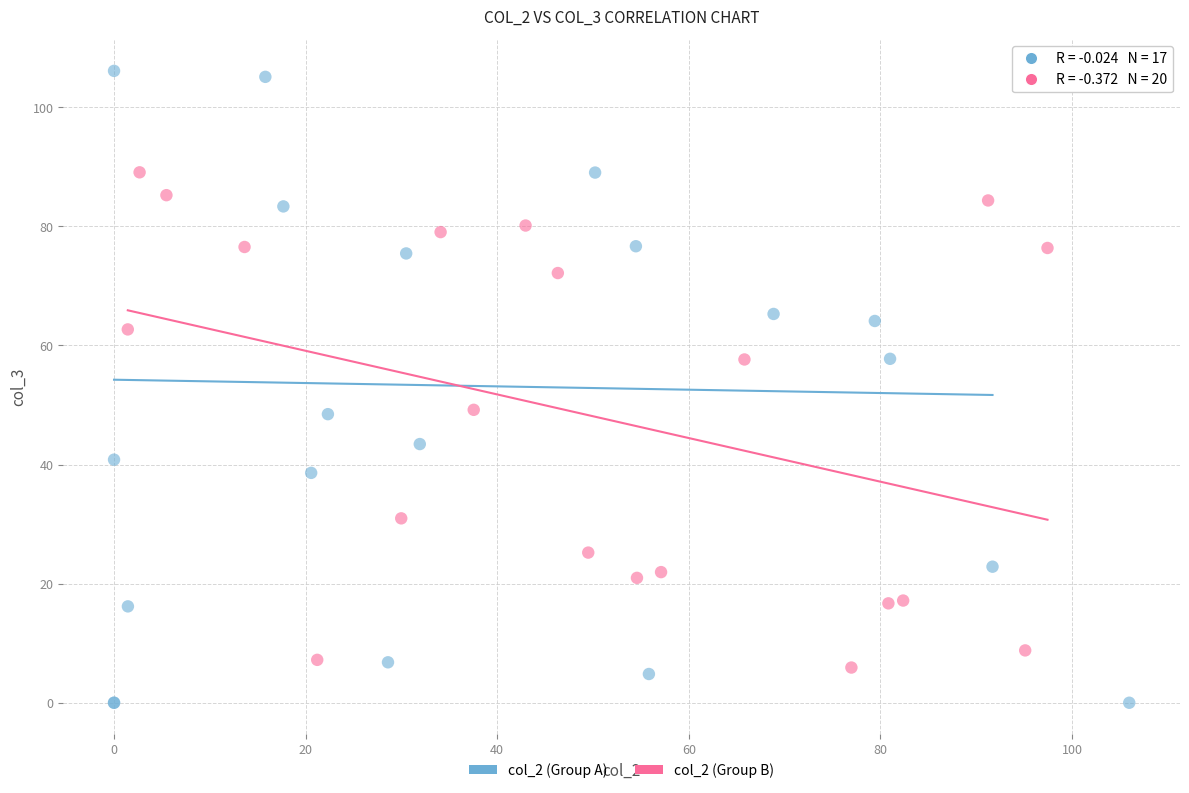

What are all the series names shown in the legend?

col_2 (Group A), col_2 (Group B)